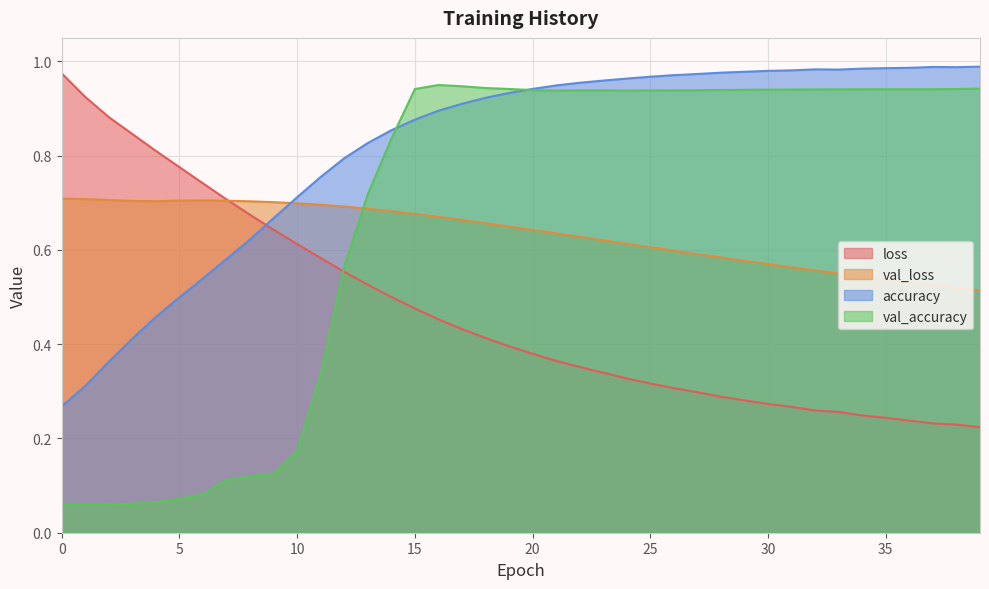

What is the value of the val_accuracy point at the 15th from the left?

0.8